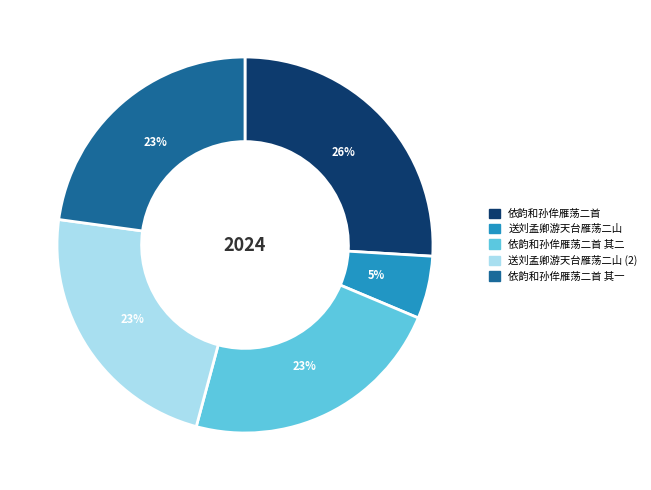

How many segments does this pie chart have?

5